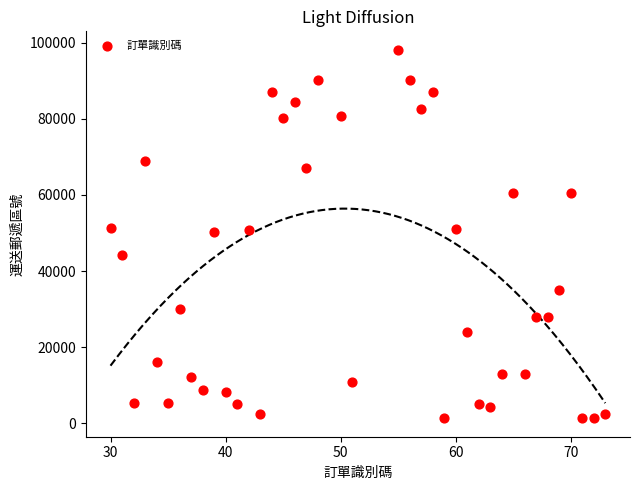

What is the range of X values (max minus min)?

43